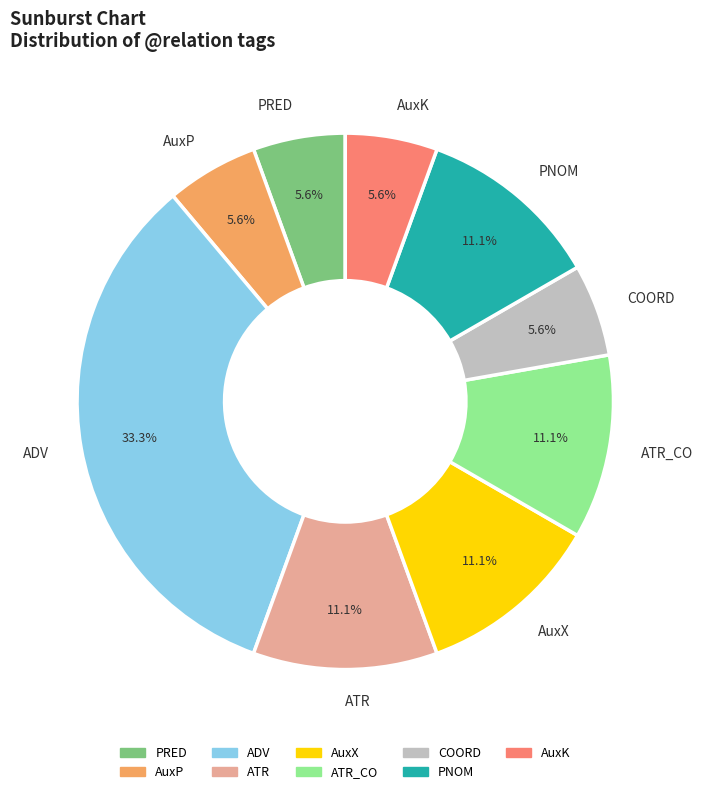

Is there a majority slice in this chart?

No